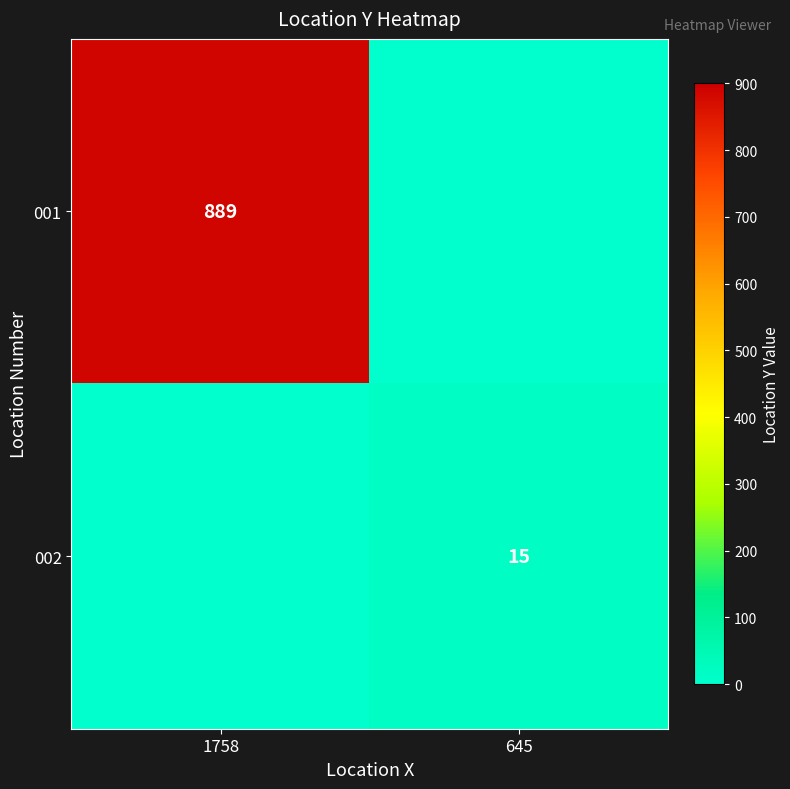

The 001 series shows 889 at 1758. True or false?

True